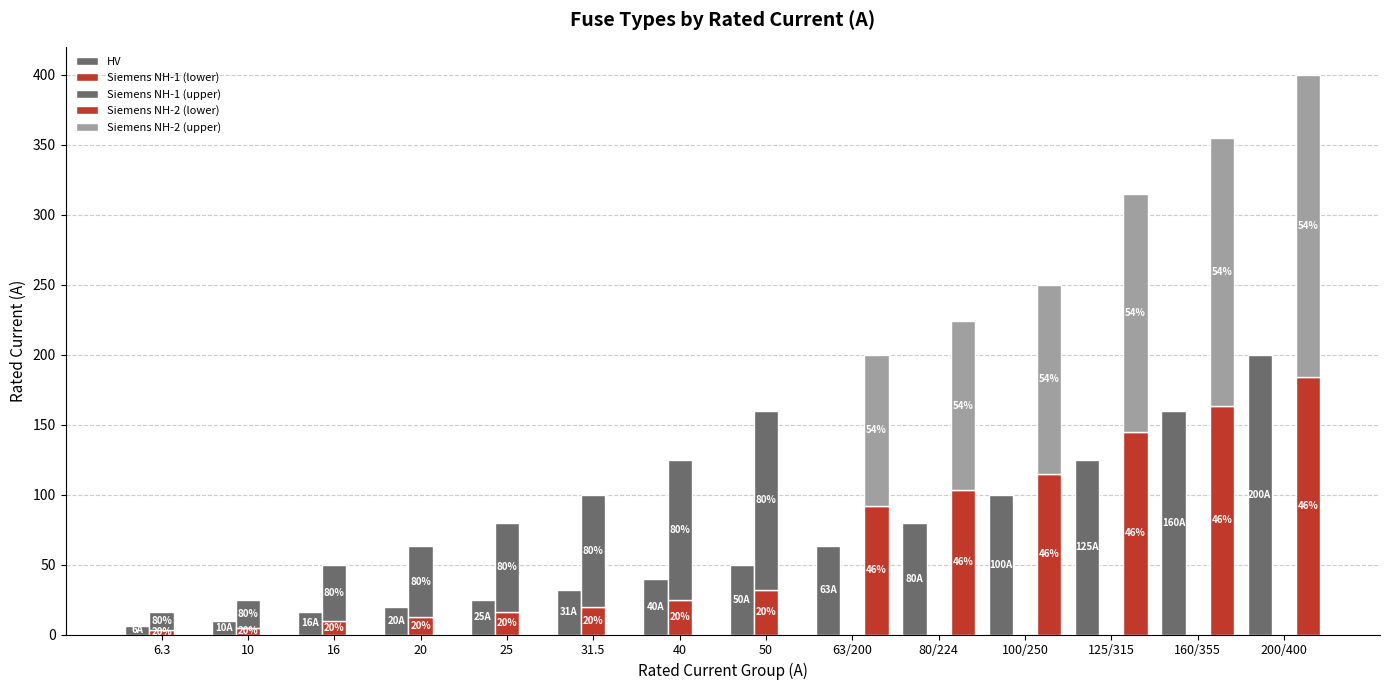

What is the average value of the HV series?

66.2